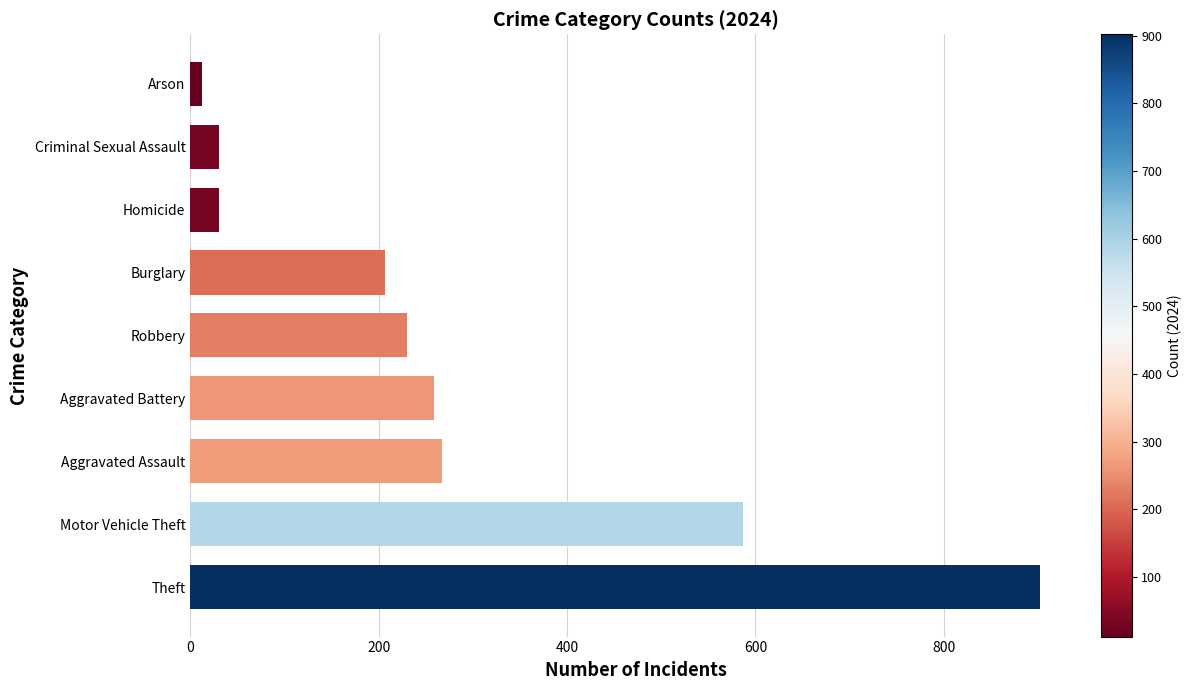

What is the maximum value shown in the chart?

902